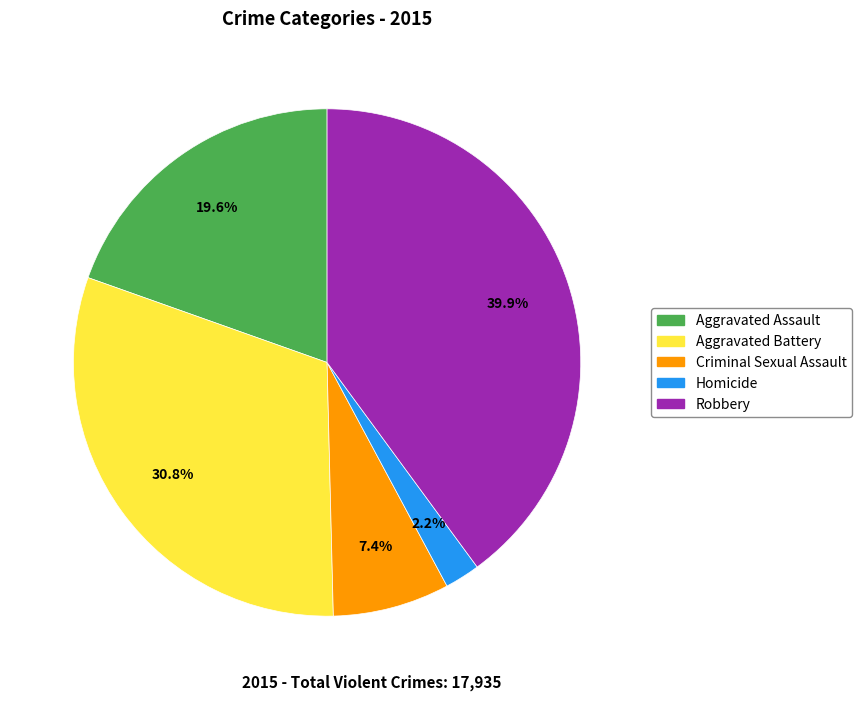

Is there a majority slice in this chart?

No